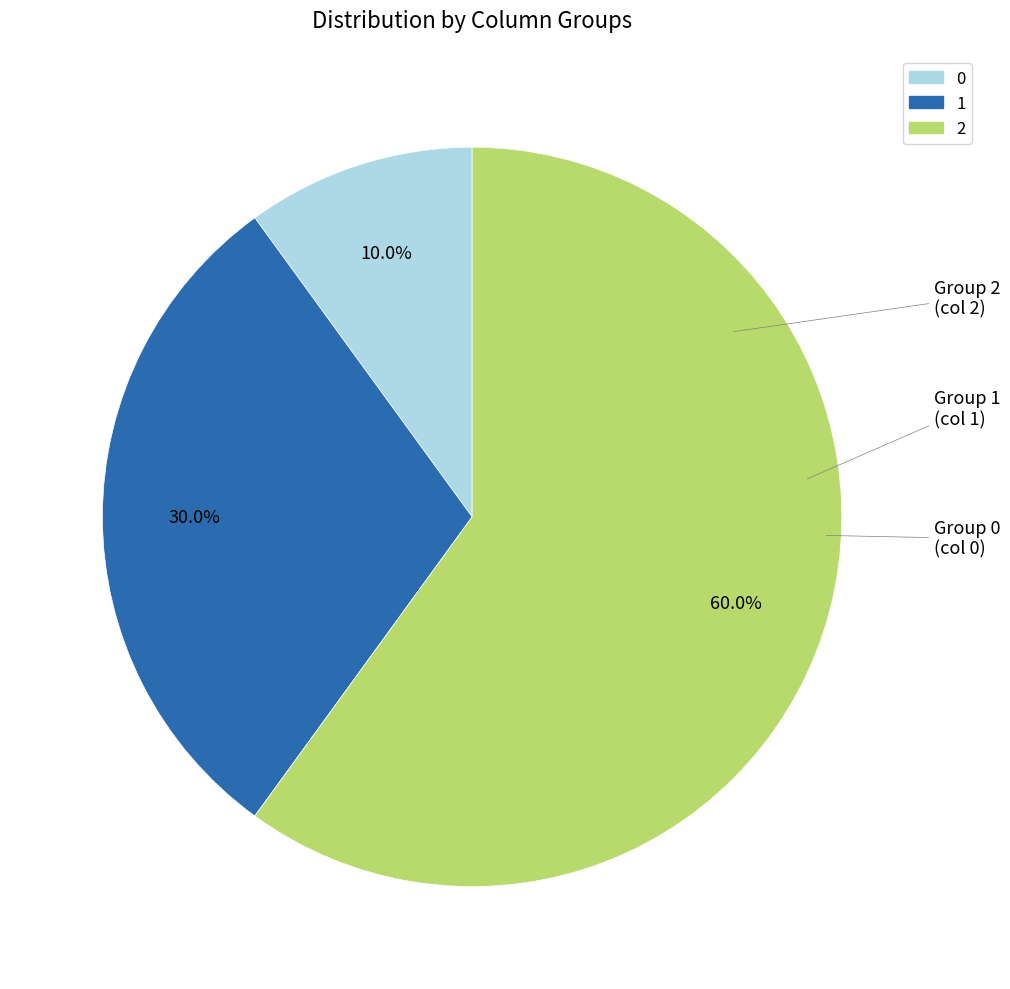

To the nearest percent, what is the difference between the largest and smallest slice percentages?

50%